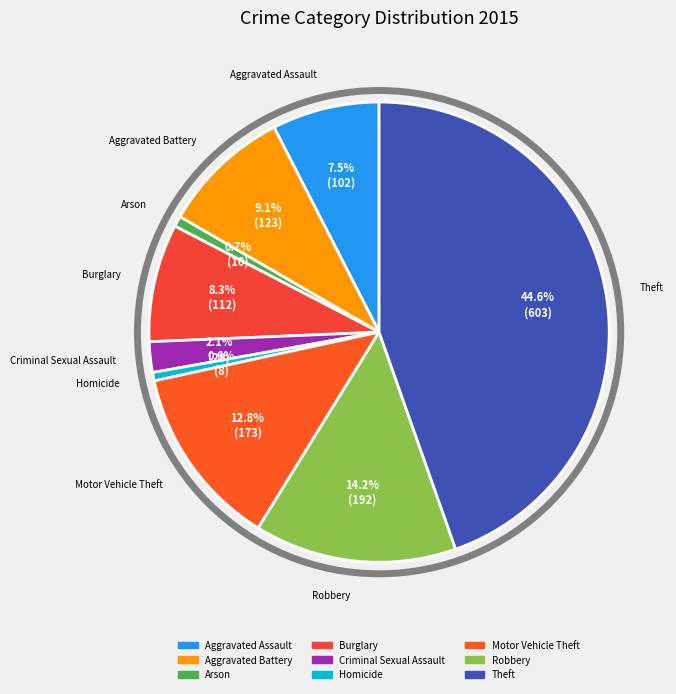

How much of the chart is everything except Aggravated Assault?

92.5%